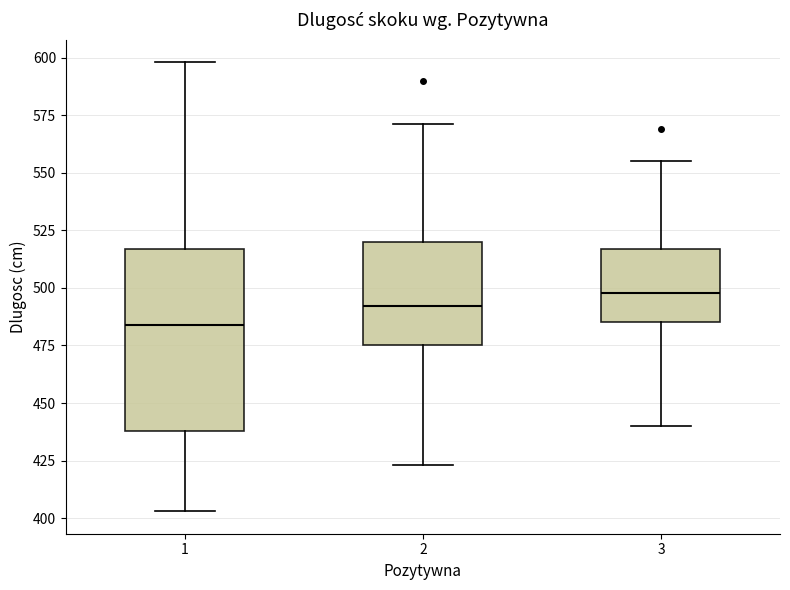

Reading left to right, transcribe this box plot: for each box, give where its median line is, the range the box spans, and where its two whiskers end, as read against the y-axis. The values are not printed on the chart, so give them approximately, as read against the axis.

1: median 485, box 440 to 515, whiskers 405 to 600
2: median 490, box 475 to 520, whiskers 425 to 570
3: median 500, box 485 to 515, whiskers 440 to 555